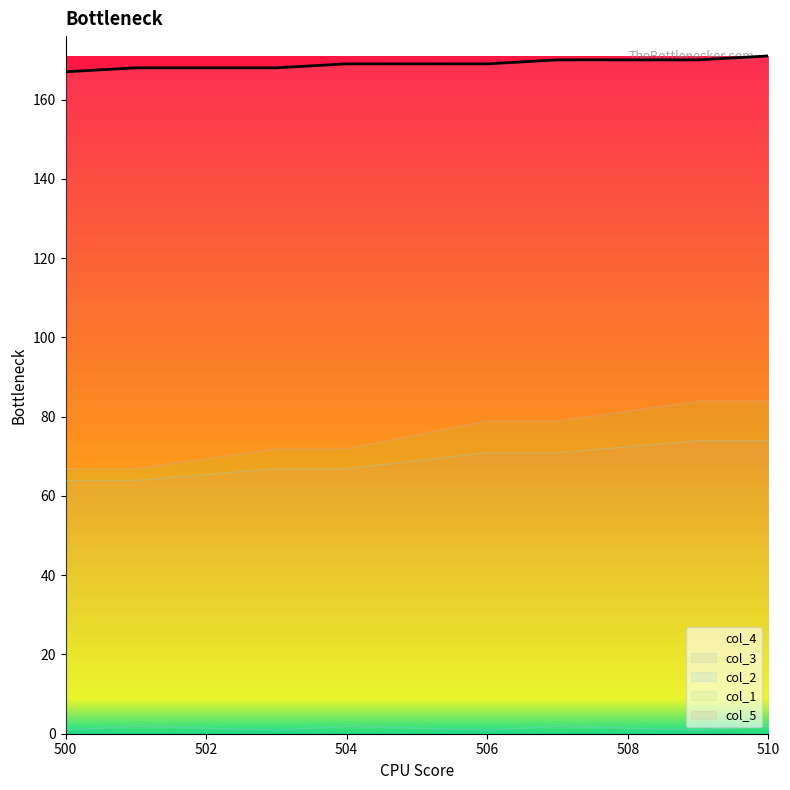

What is the value of the col_3 point at the 8th from the left?

2